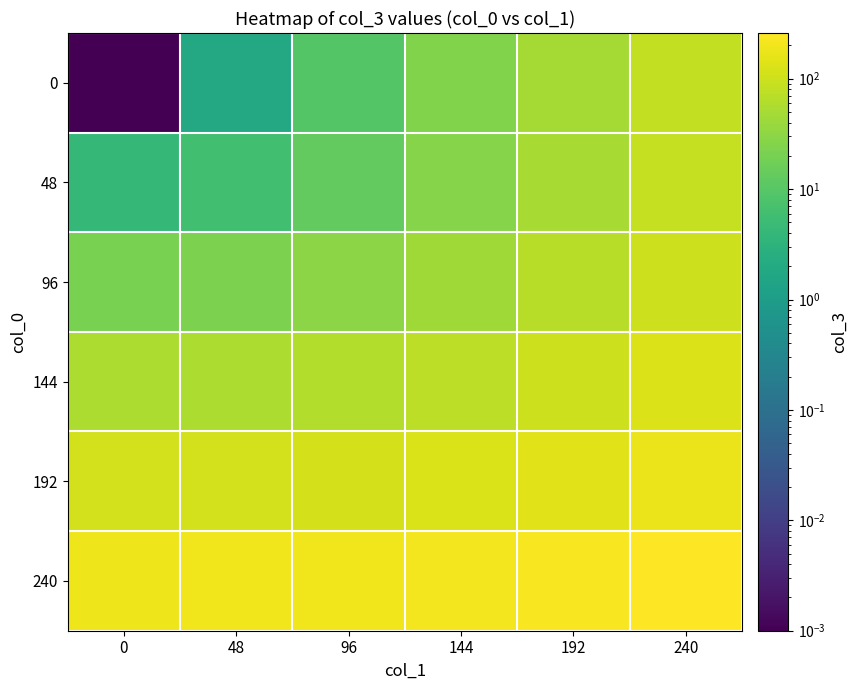

Which series has the largest total across all categories?

240